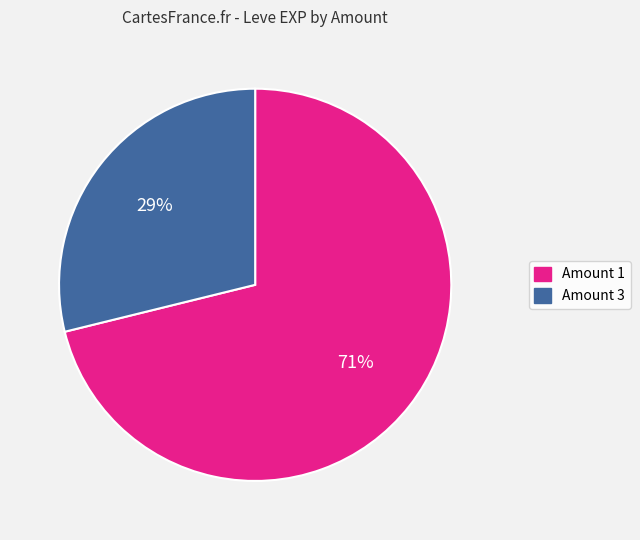

To the nearest percent, what is the difference between the largest and smallest slice percentages?

42%